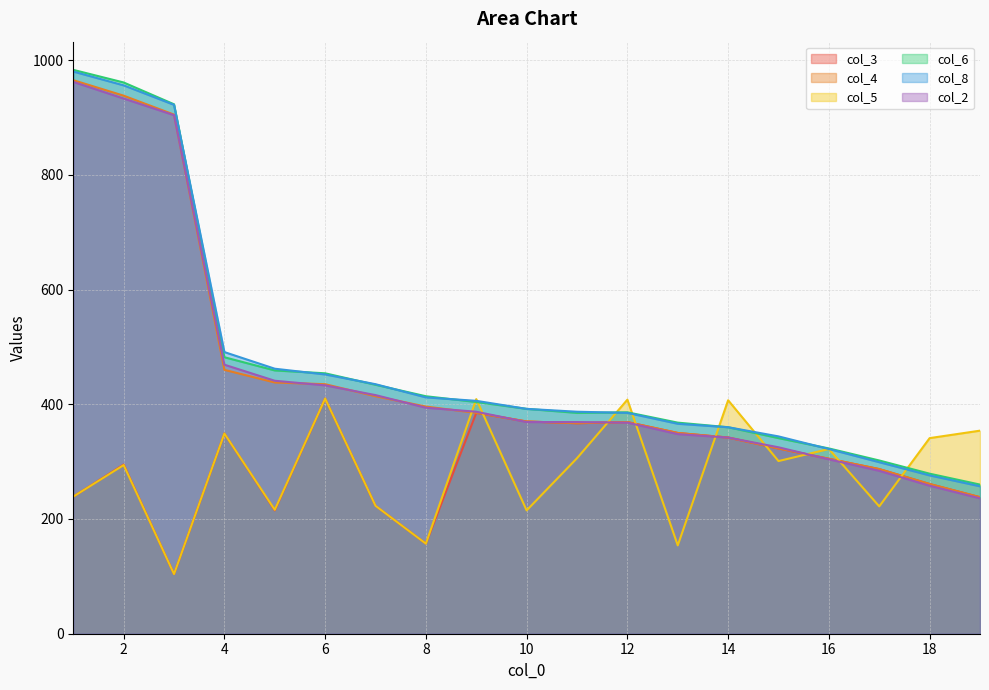

What is the difference between the highest and lowest values at 1?

744